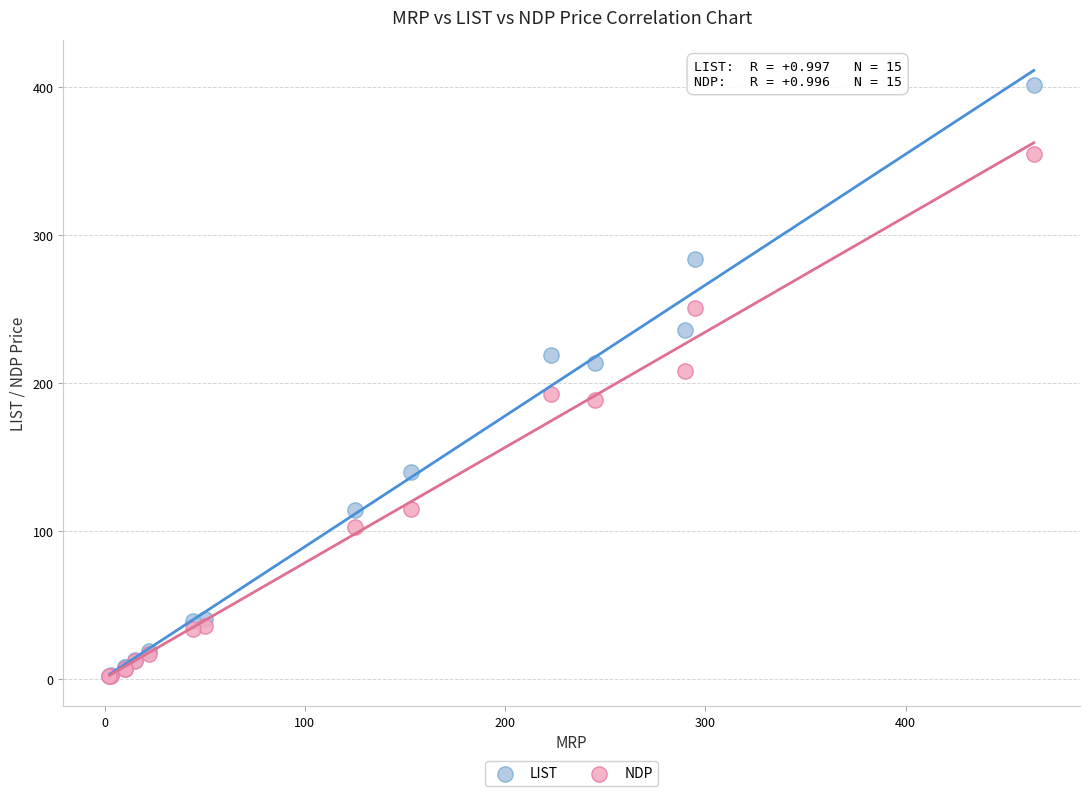

Which series has the largest Y range (max minus min)?

LIST